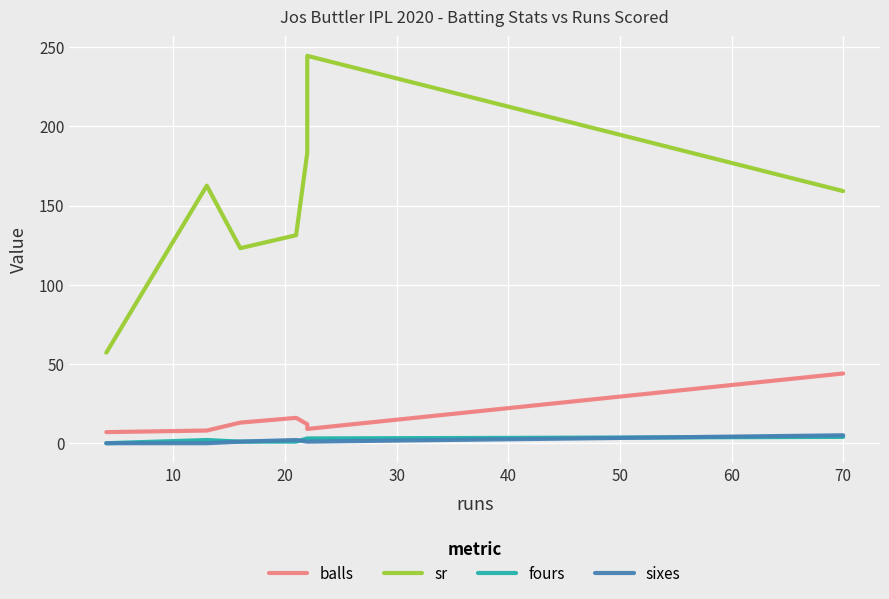

What is the value of the balls point at the 2nd from the left?

8.0